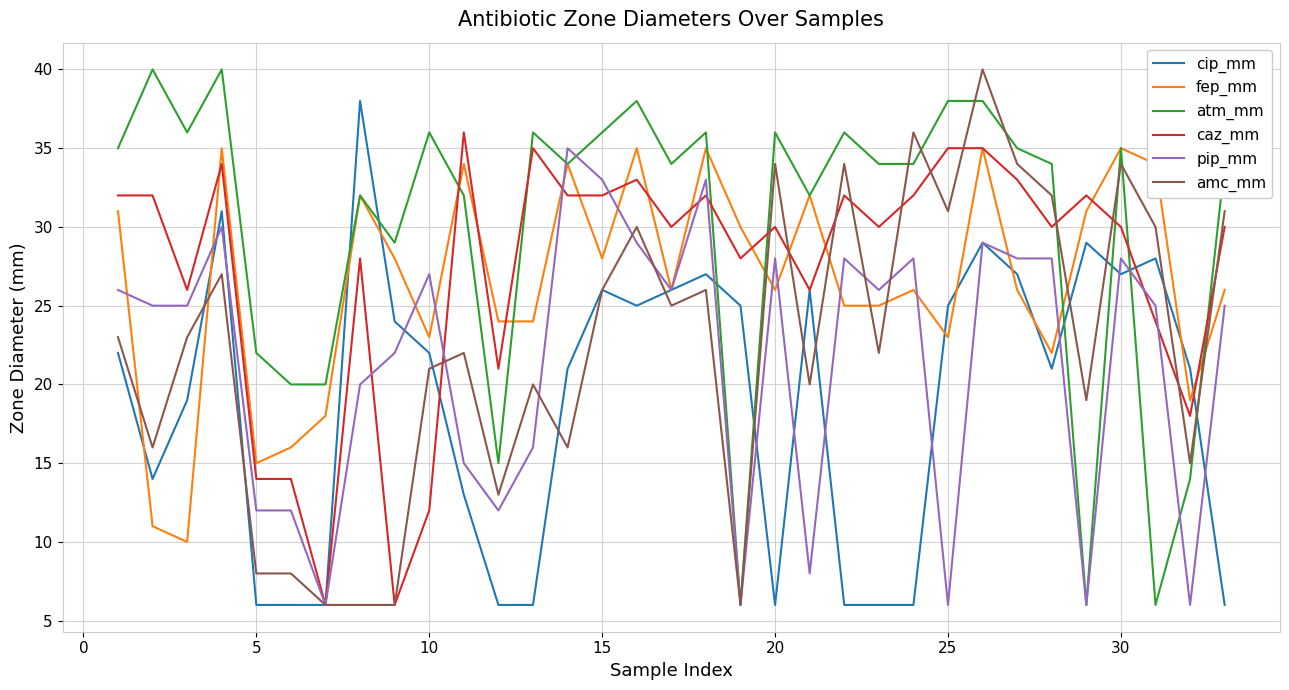

What is the highest value of the cip_mm series?

38